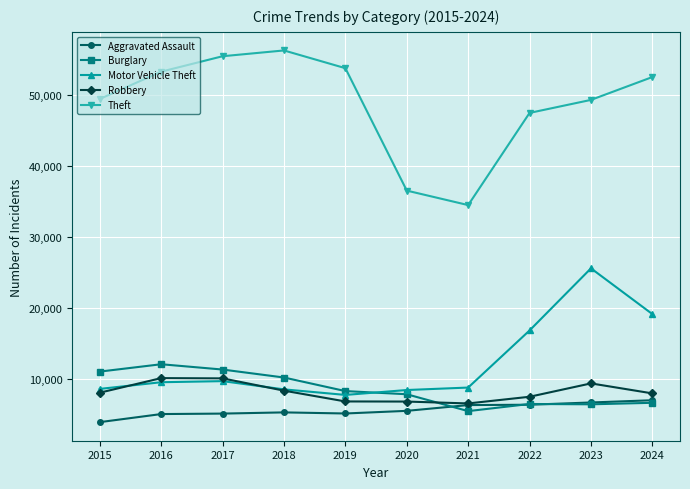

The value of Motor Vehicle Theft at 2017 is 5387. True or false?

False